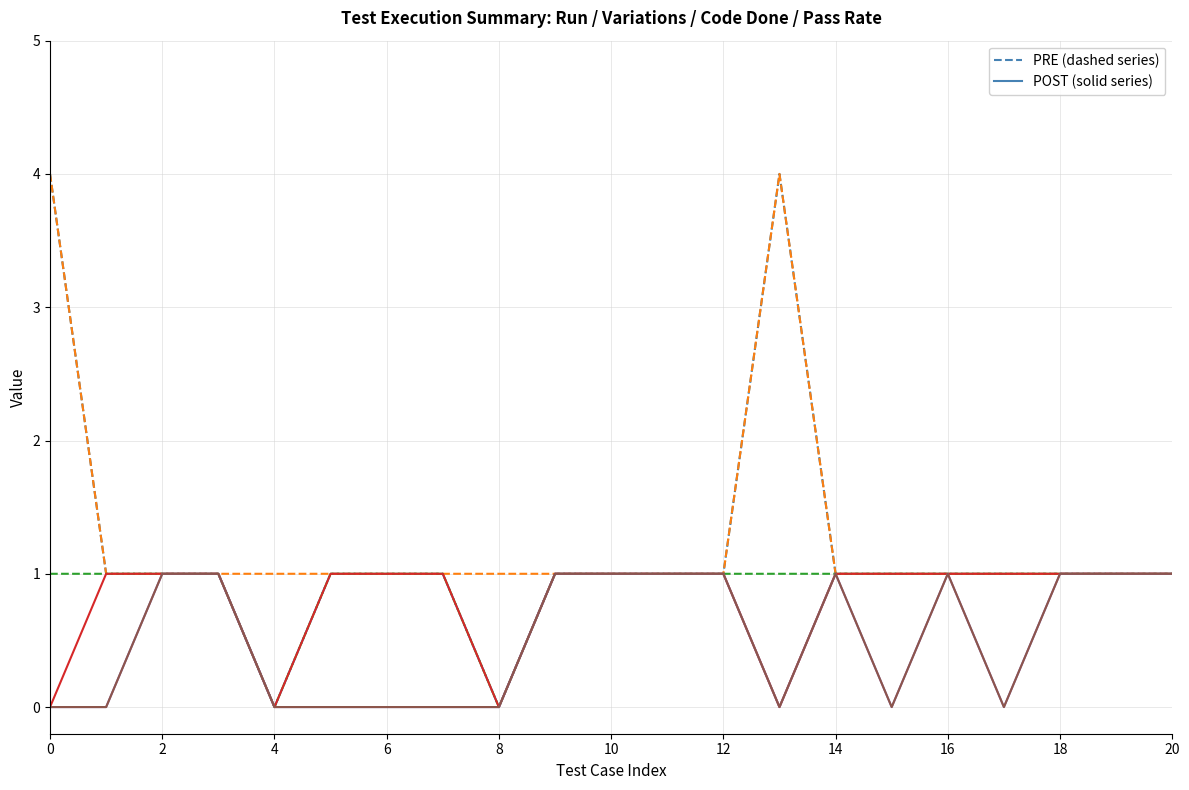

Does the chart have visible grid lines?

Yes